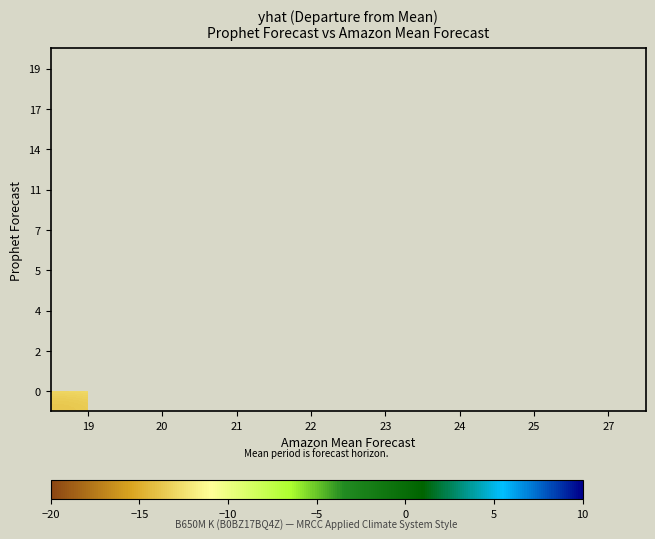

The value of 0 at 21 is -4.9. True or false?

False